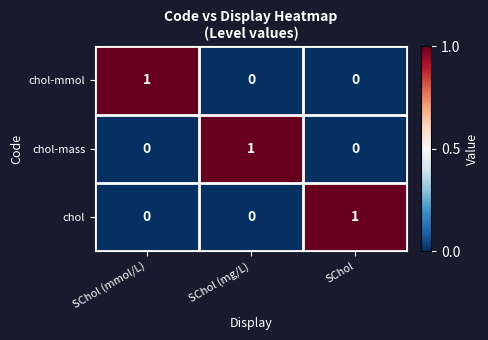

True or false: chol has a value of 0 at SChol (mg/L).

True